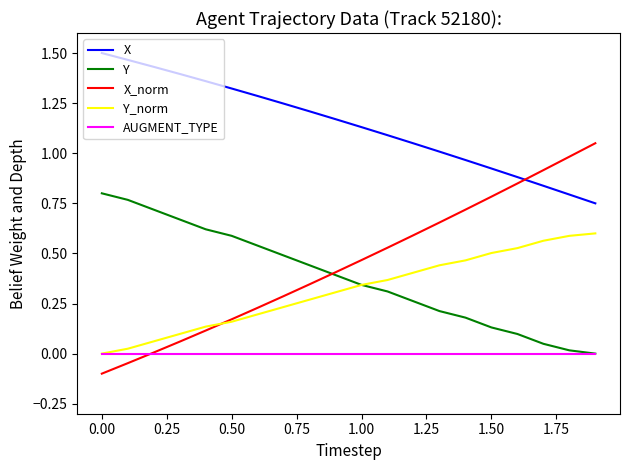

Rank the series by their maximum value, from highest to lowest.

X, X_norm, Y, Y_norm, AUGMENT_TYPE